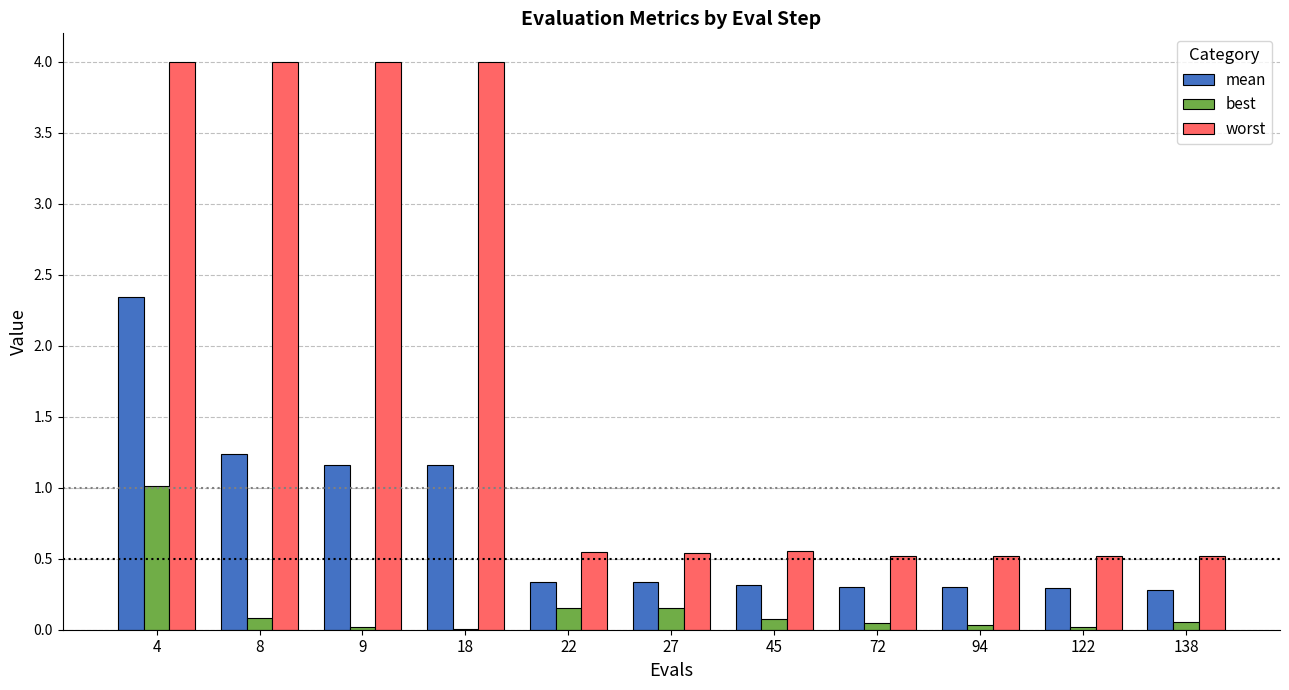

Which series has the largest total across all categories?

worst